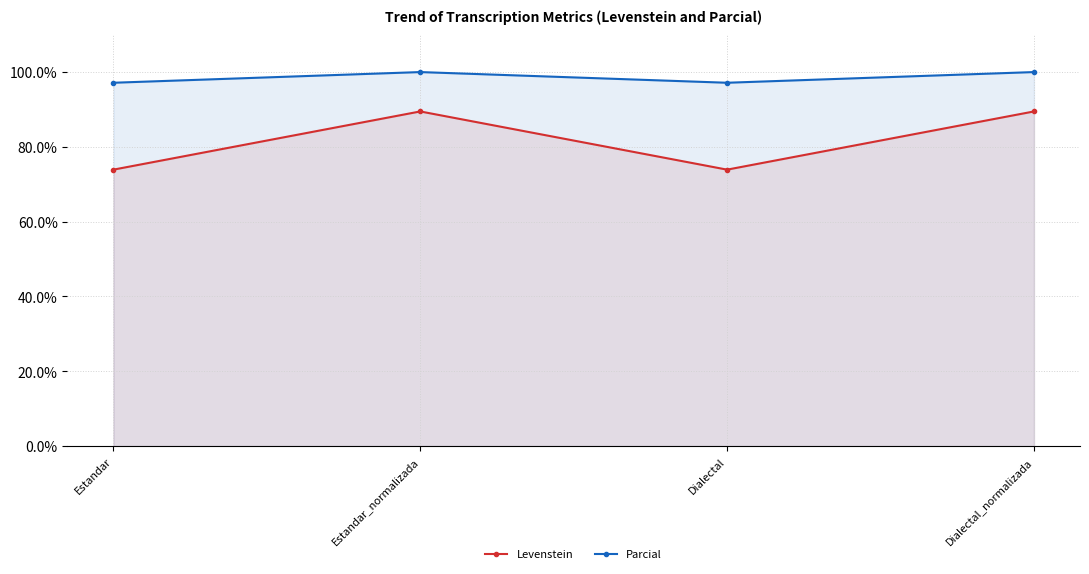

Reading left to right, transcribe all the data shown in this chart.

Levenstein: Estandar=73.9	Estandar_normalizada=89.5	Dialectal=73.9	Dialectal_normalizada=89.5
Parcial: Estandar=97.1	Estandar_normalizada=100.0	Dialectal=97.1	Dialectal_normalizada=100.0